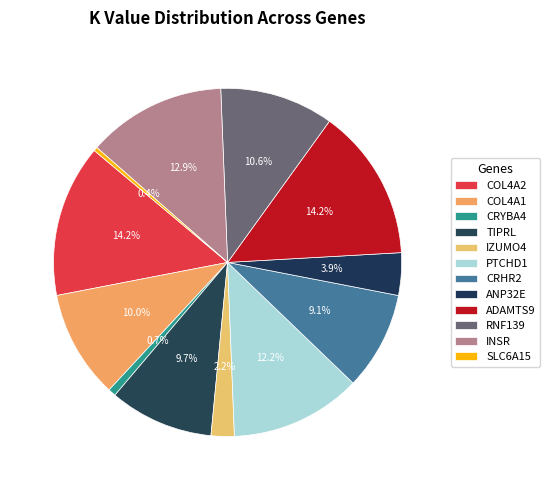

What is the smallest slice in the pie chart?

SLC6A15